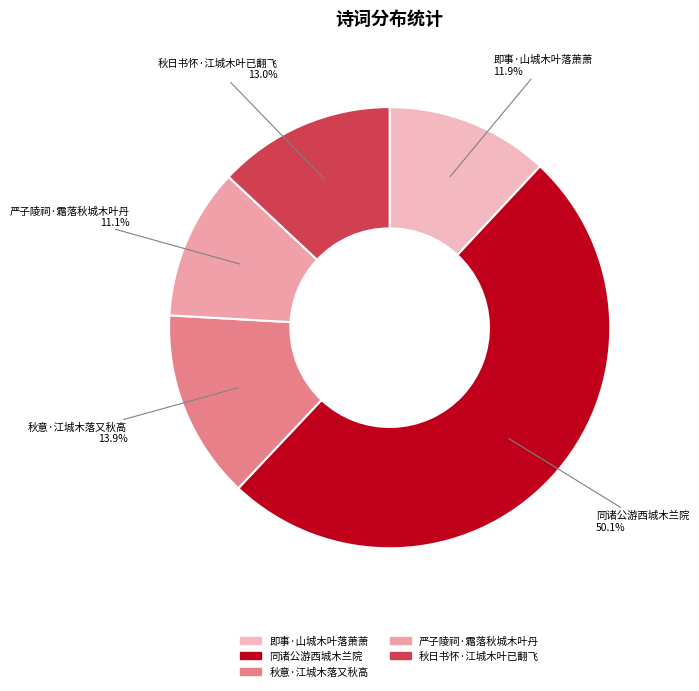

Combined, do 严子陵祠·霜落秋城木叶丹 and 即事·山城木叶落萧萧 account for over 50%?

No